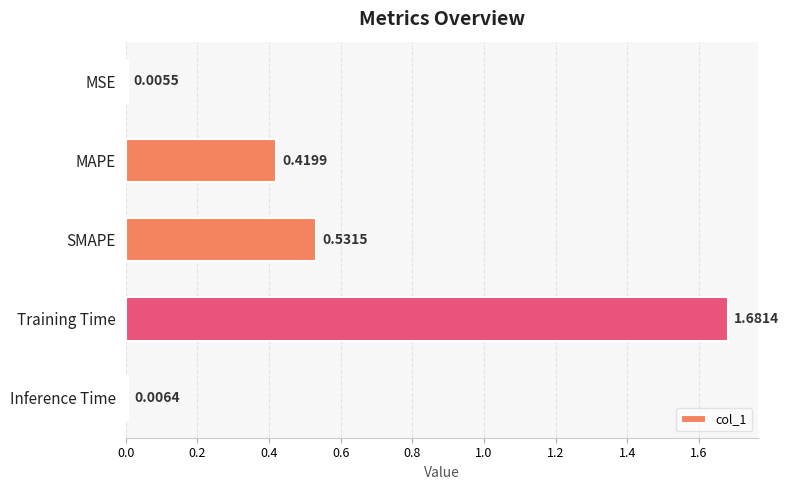

Rank the categories by value from lowest to highest.

MSE, Inference Time, MAPE, SMAPE, Training Time